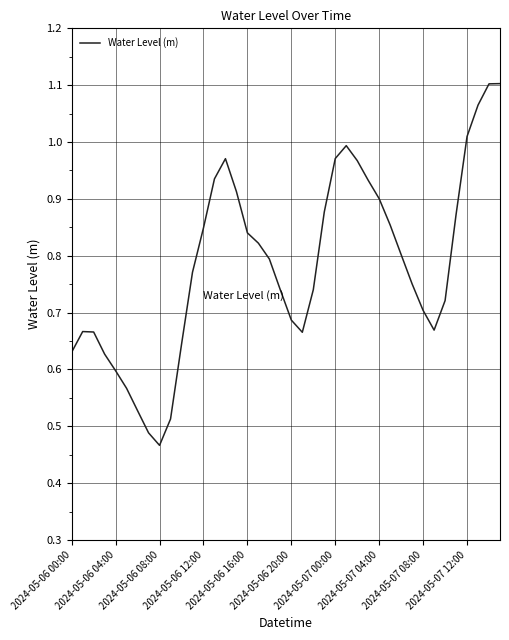

Which category has the lowest value across all series?

2024-05-06 08:00